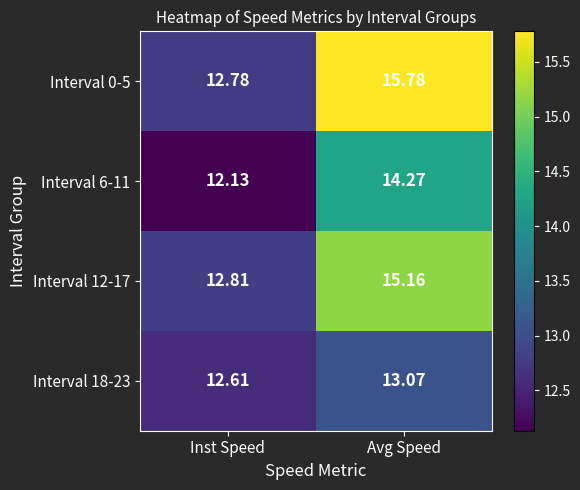

Where does the Interval 18-23 series first go above 13?

Avg Speed